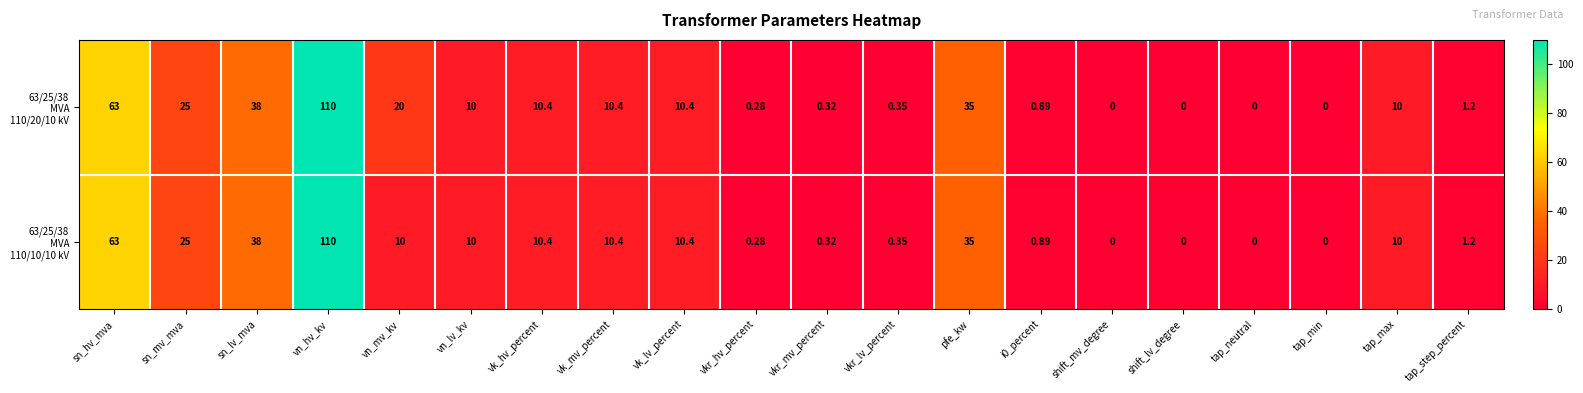

Count the number of categories in the chart.

20